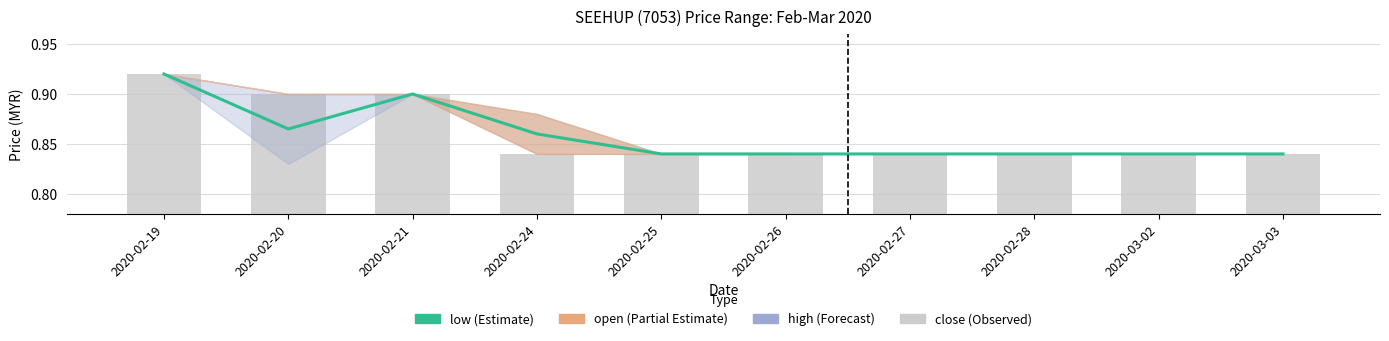

Where is low nearest to the value 0?

2020-02-25